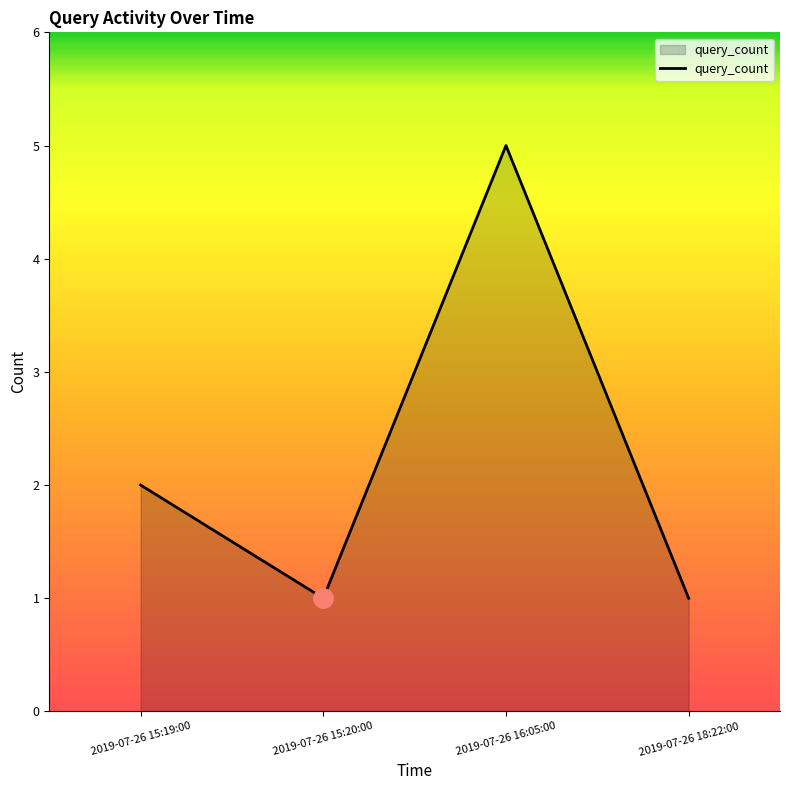

What position from the right is 2019-07-26 18:22:00?

1